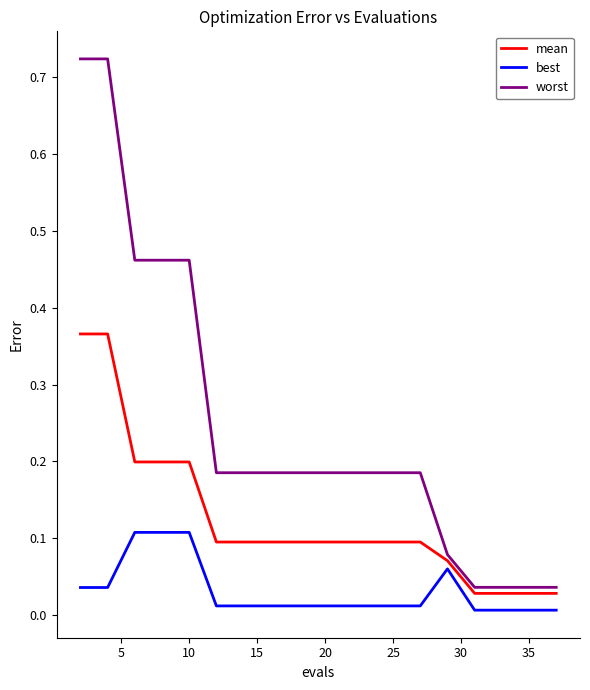

Which series has the largest range (max minus min)?

worst